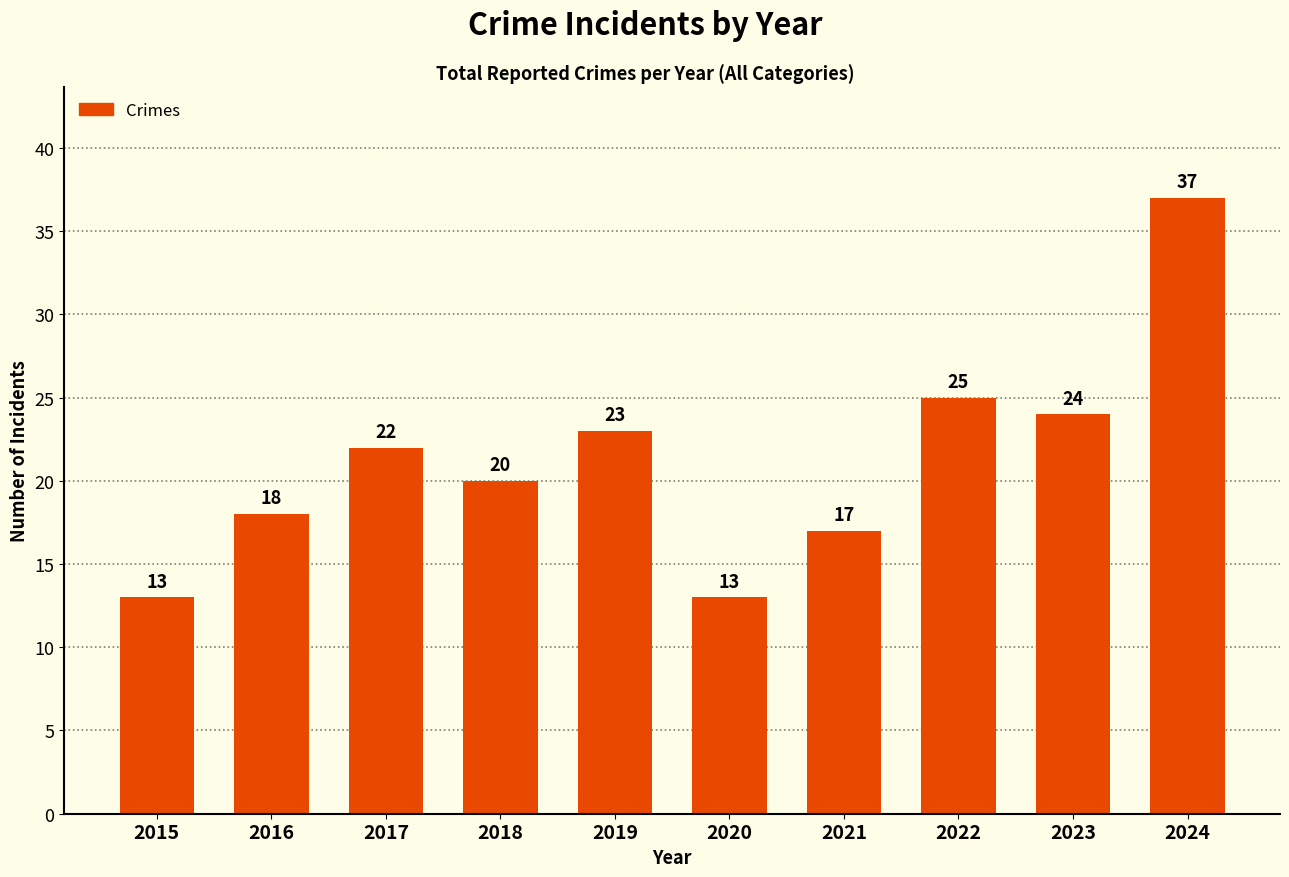

What is the maximum value shown in the chart?

37